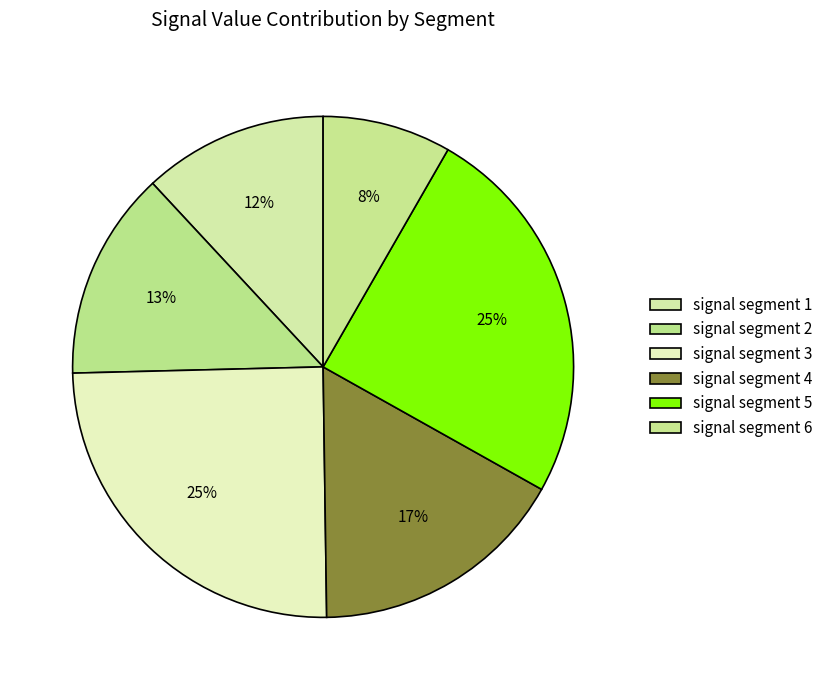

Is there any slice that represents more than half of the pie?

No